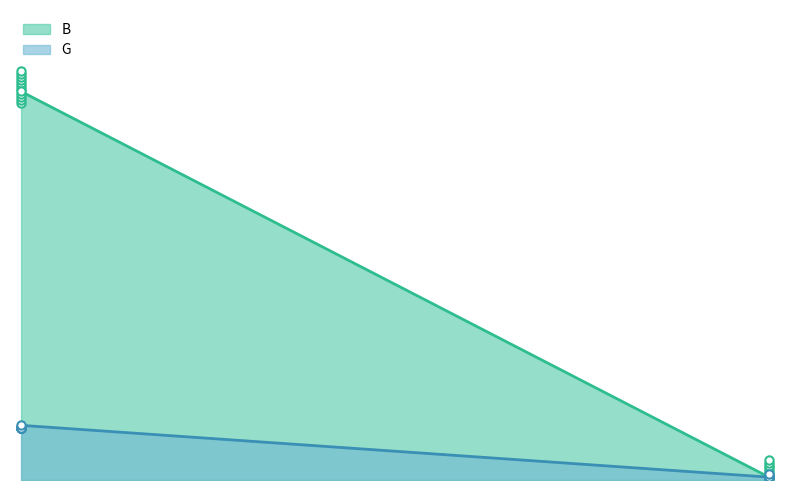

How many data points in G are less than 18?

8